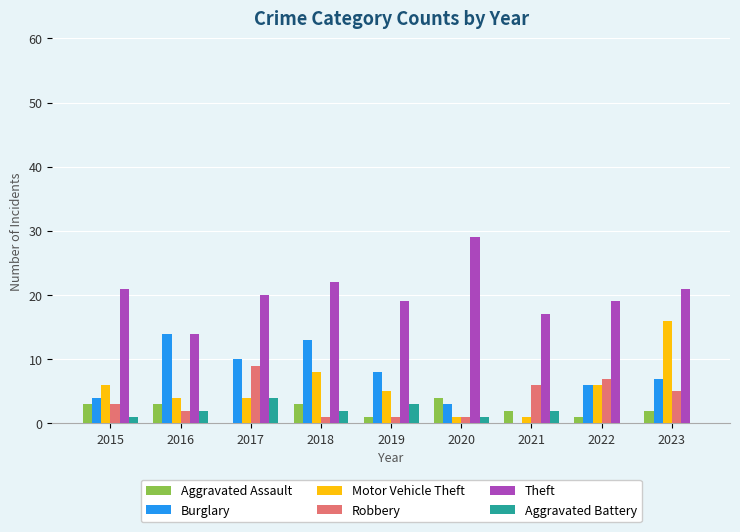

Is it true that Motor Vehicle Theft equals 14 at 2018?

False